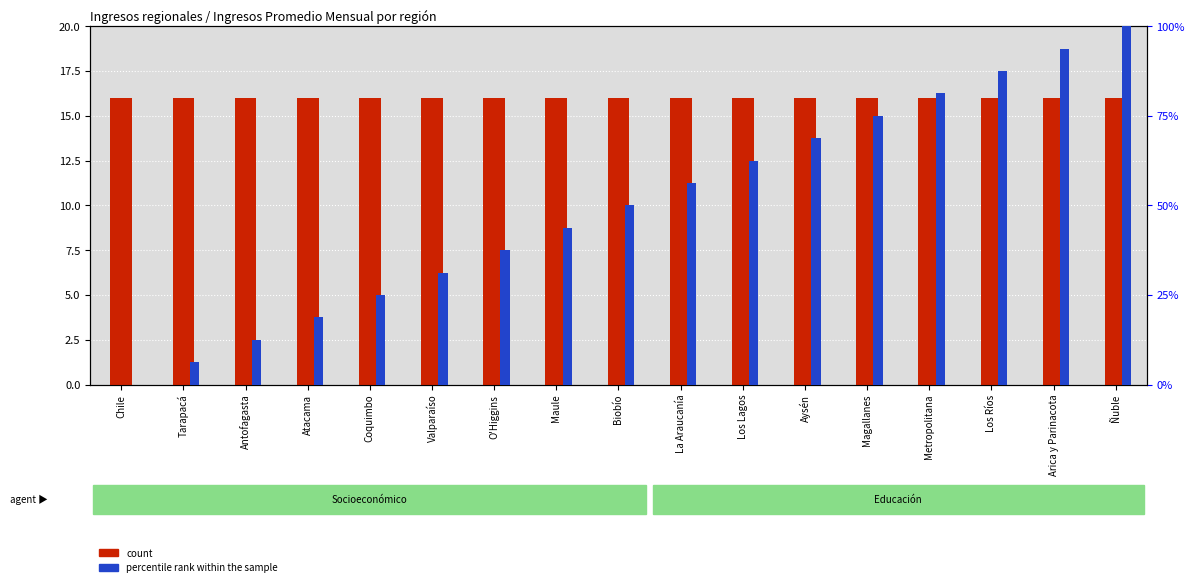

The value of percentile rank within the sample at Antofagasta is 12.5. True or false?

True